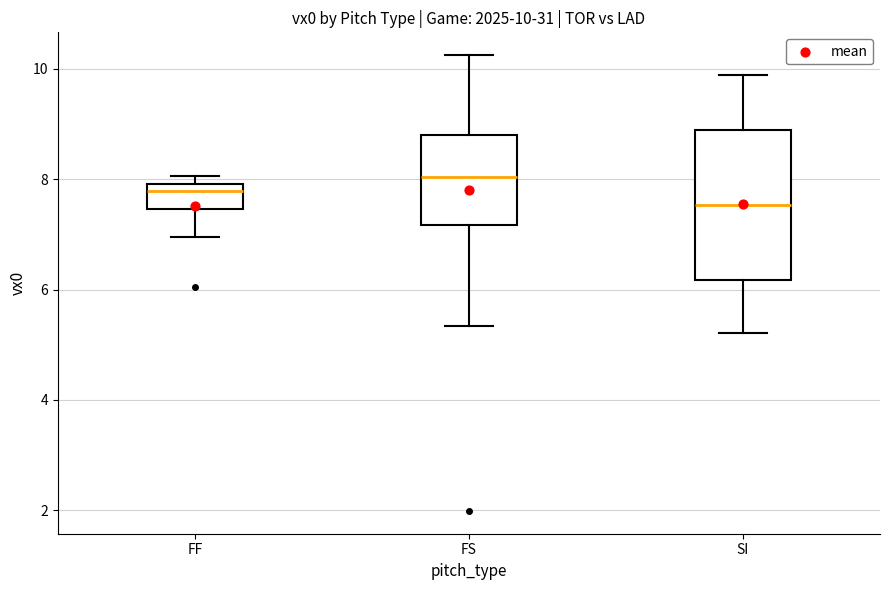

Which box's median line is the lowest?

SI